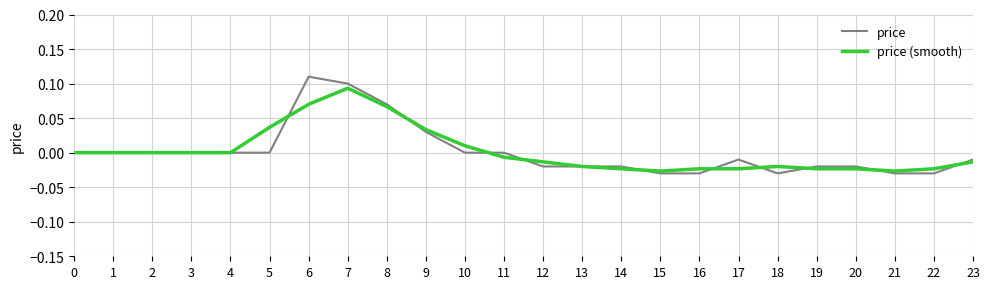

At which label does price (smooth) reach its peak?

7